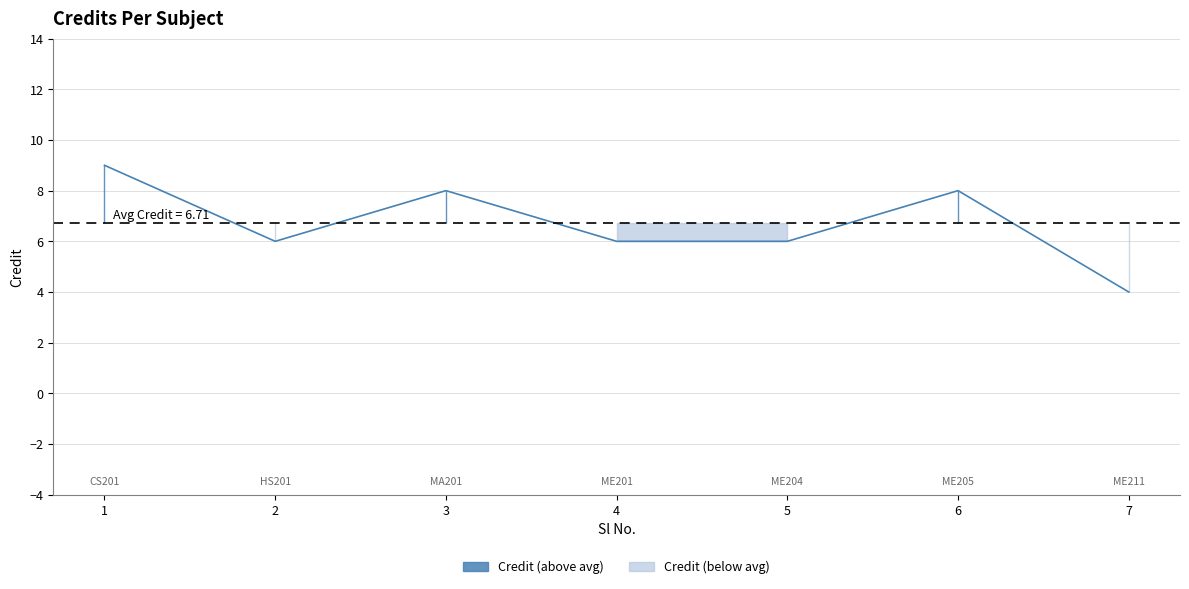

Rank the categories by value from lowest to highest.

7, 2, 4, 5, 3, 6, 1